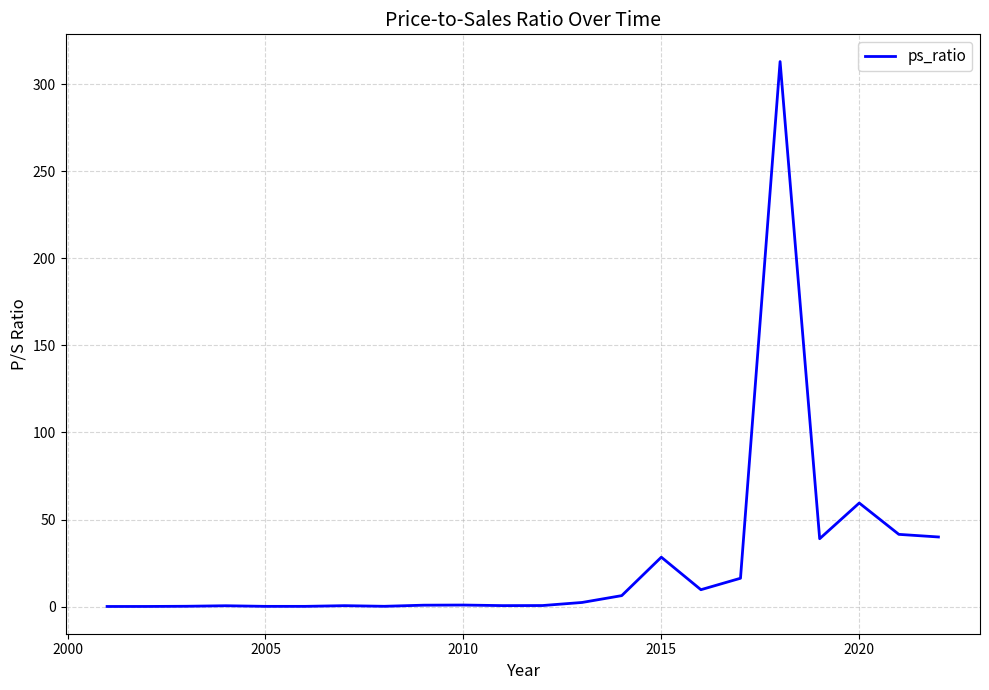

What is the maximum value shown in the chart?

313.0